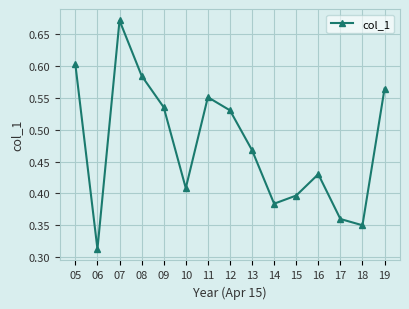

Where is the first local maximum?

07